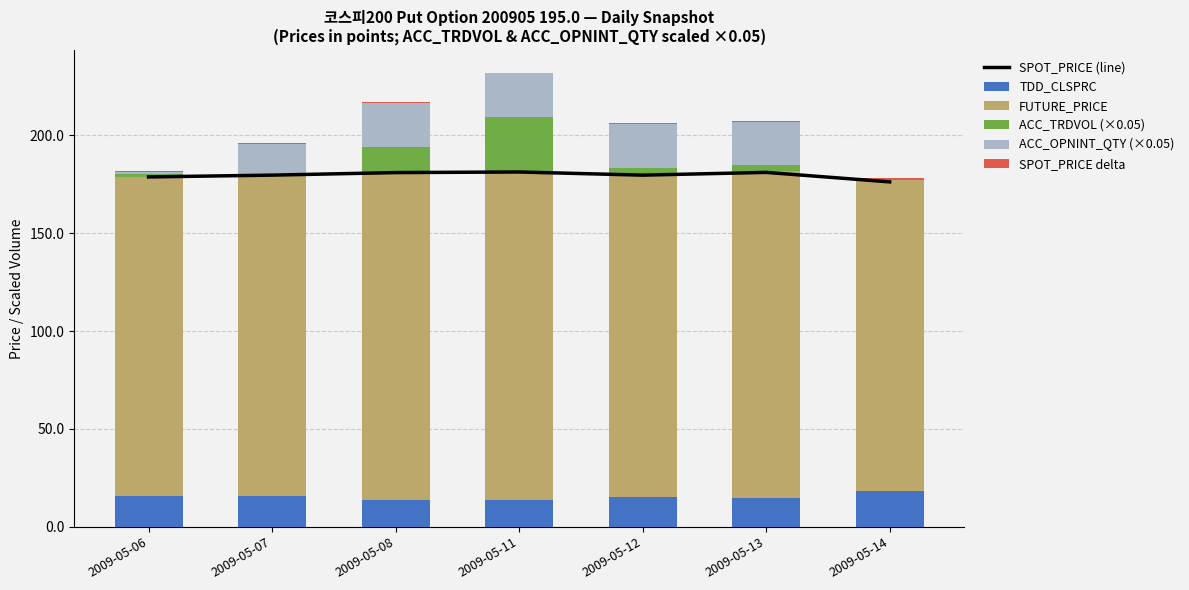

Which has a higher value, 2009-05-06 or 2009-05-07?

2009-05-07